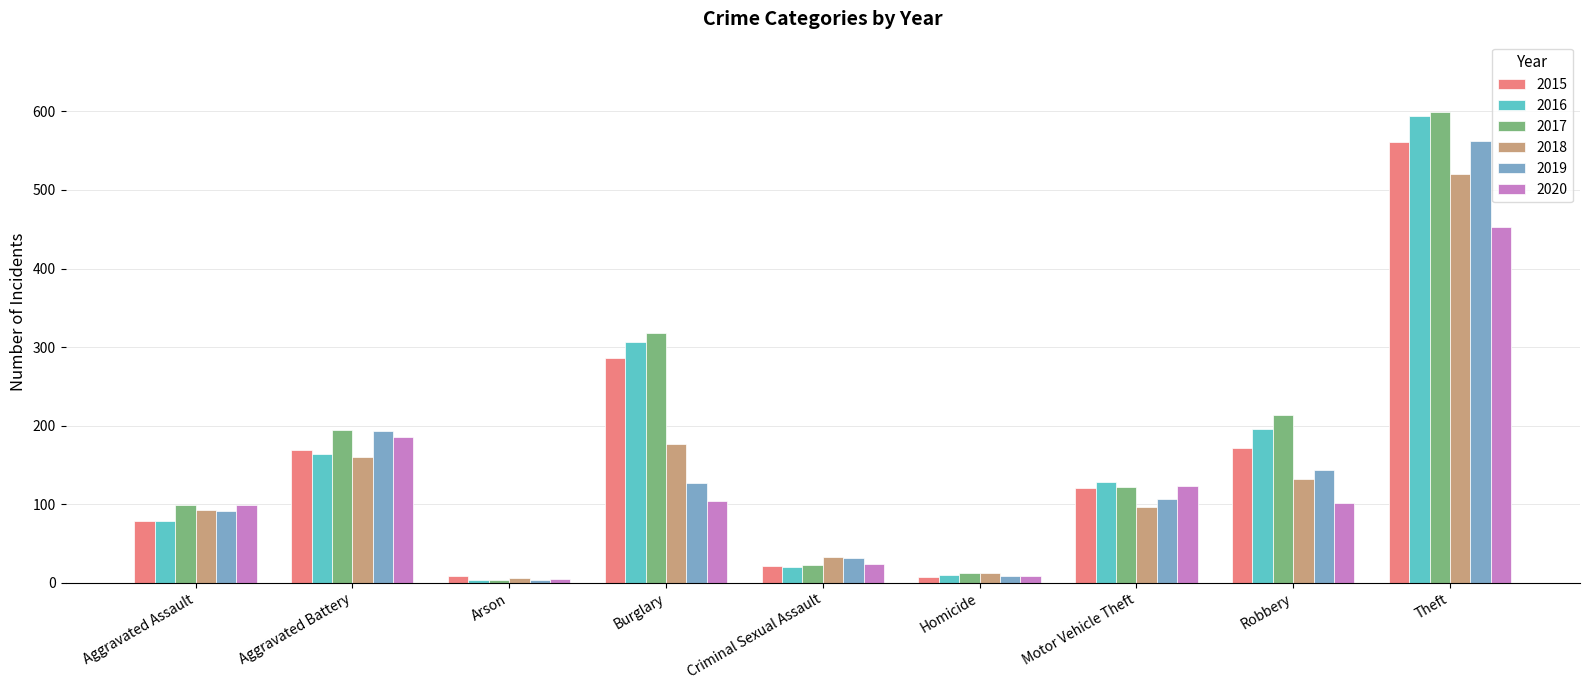

True or false: 2015 has a value of 55 at Aggravated Battery.

False